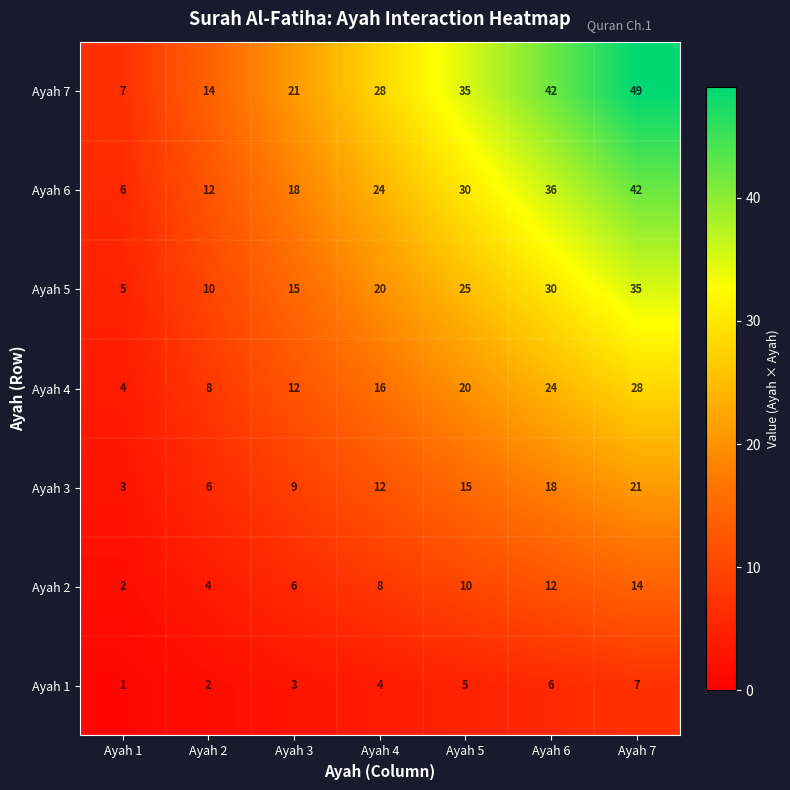

Rank the series at Ayah 6 from highest to lowest value.

Ayah 7, Ayah 6, Ayah 5, Ayah 4, Ayah 3, Ayah 2, Ayah 1